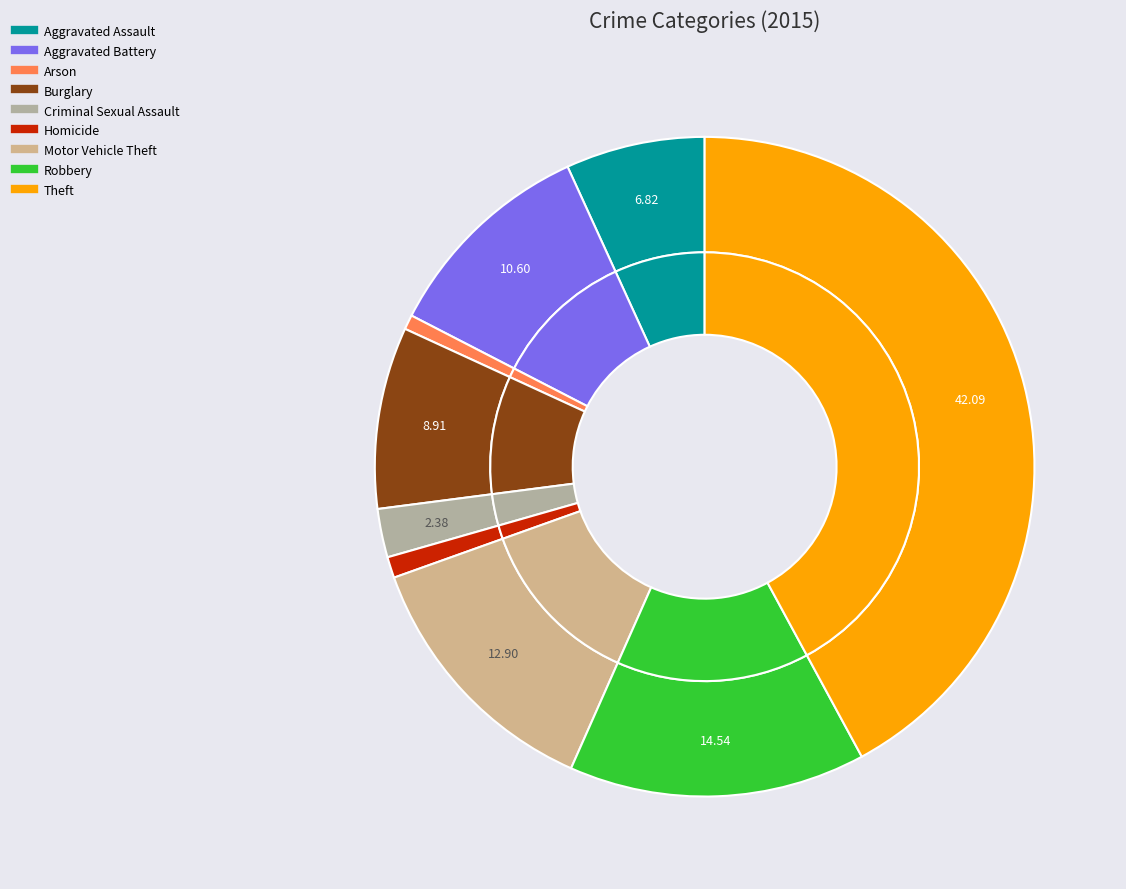

Combined, do Homicide and Burglary account for over 50%?

No